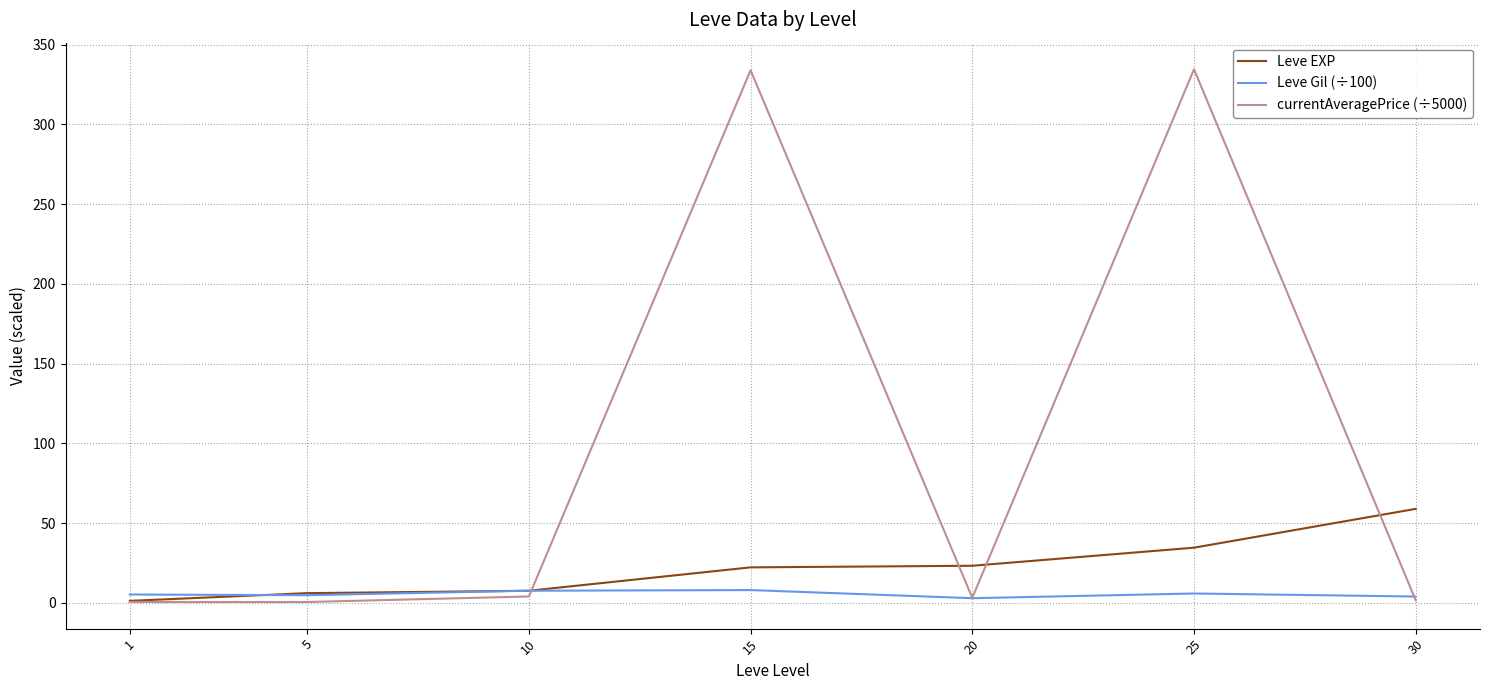

In currentAveragePrice (÷5000), how many points are higher than both neighbors (excluding endpoints)?

2